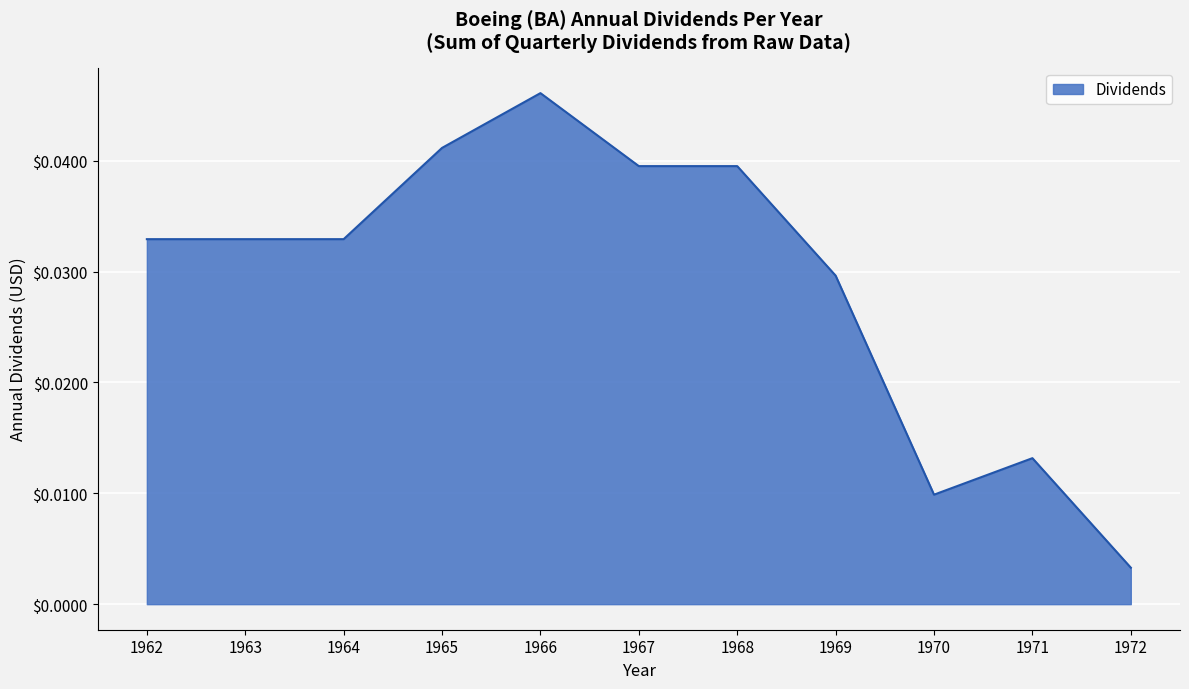

Does the chart have visible grid lines?

Yes